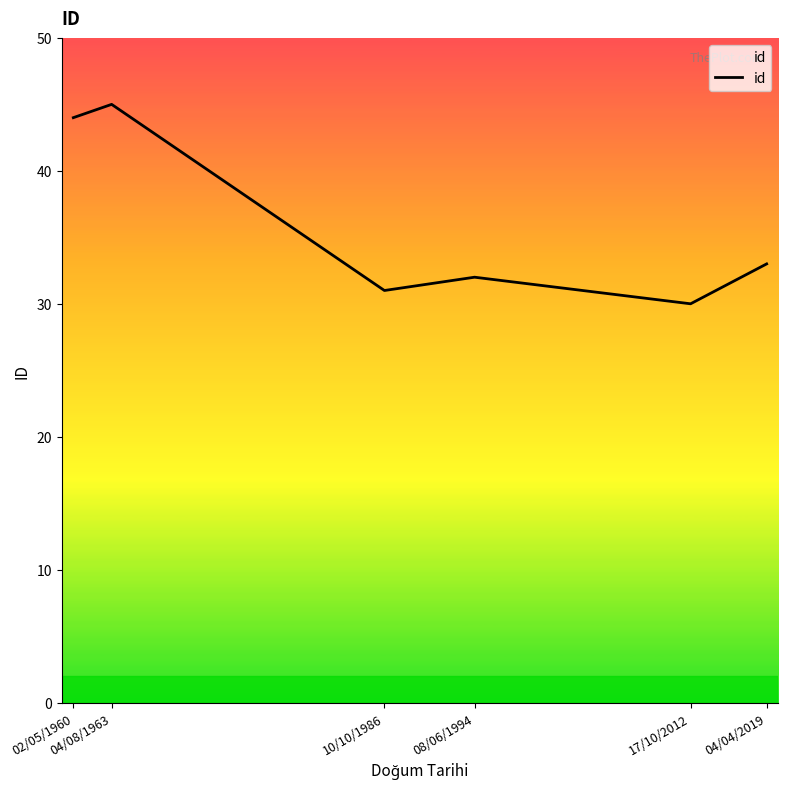

Which label corresponds to the largest value in the chart?

04/08/1963